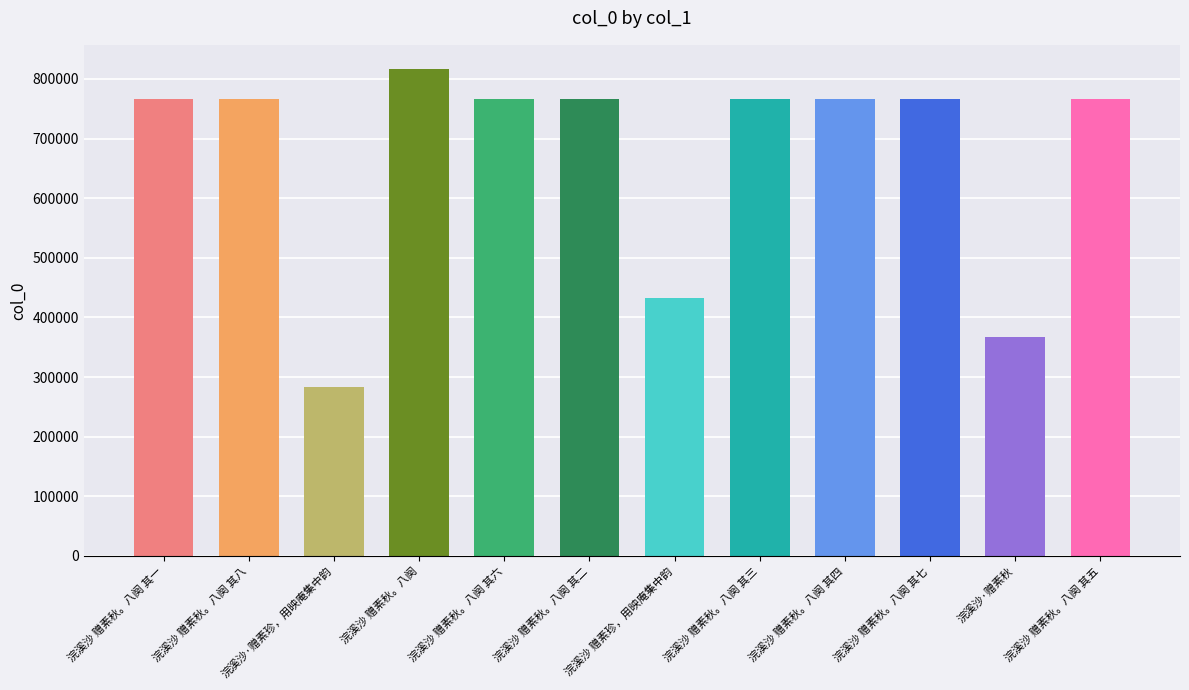

The value at 浣溪沙 赠素珍，用映庵集中韵 is 432889. True or false?

True